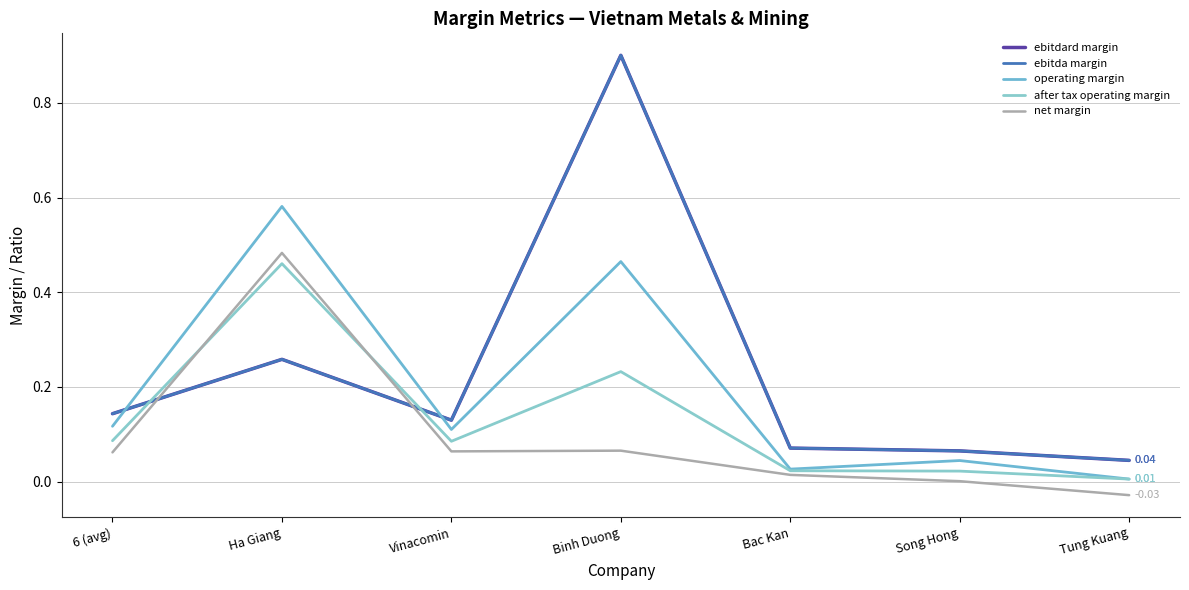

Between which two adjacent categories do ebitdard margin and operating margin first intersect?

6 (avg) and Ha Giang